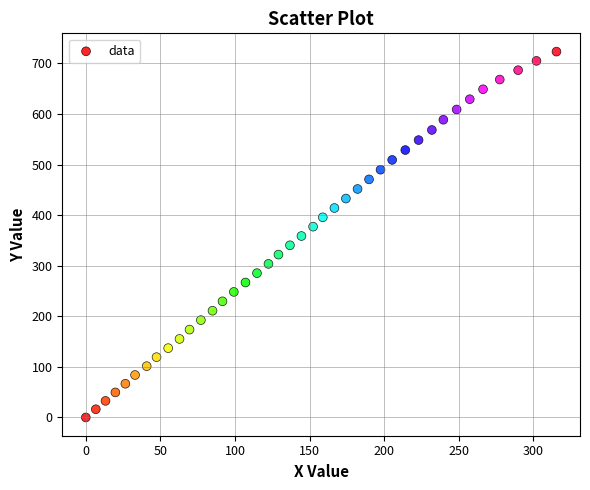

What is the range of Y values (max minus min)?

723.3